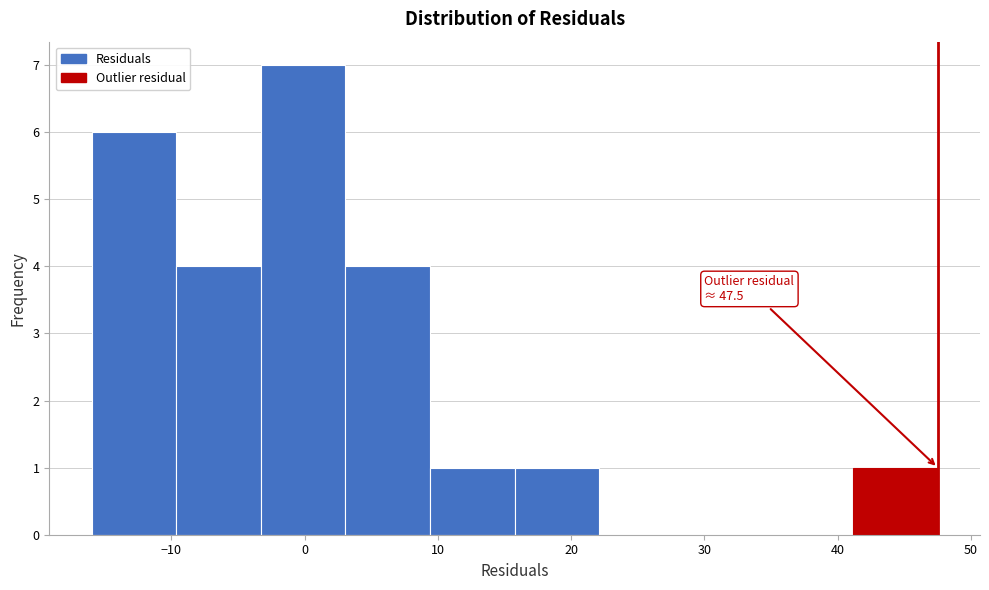

Over which range of the x-axis is the bar tallest?

-3 to 3